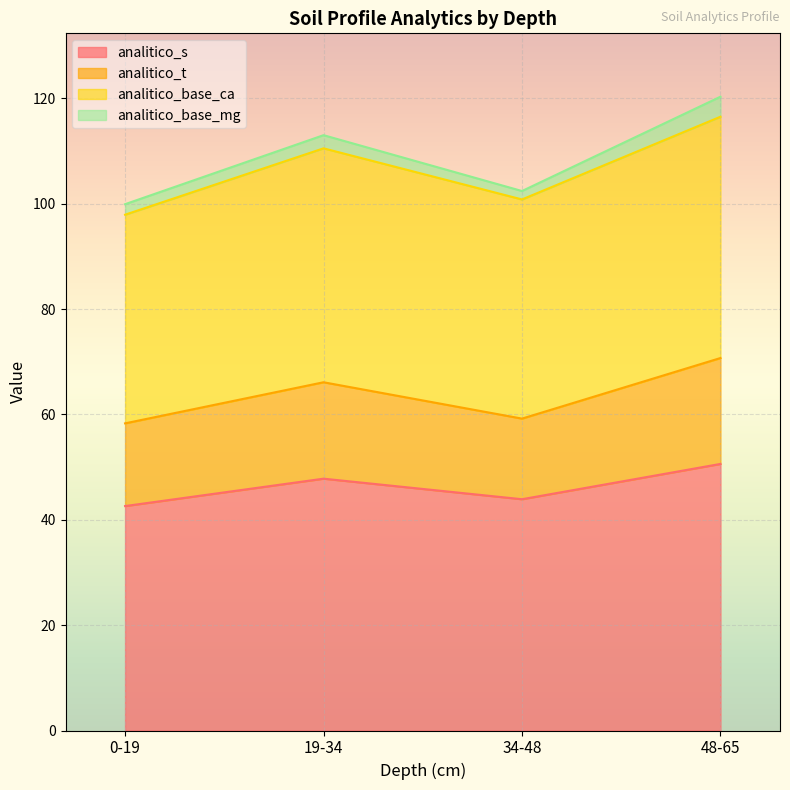

What is the difference between the maximum and minimum values in the analitico_s series?

8.0